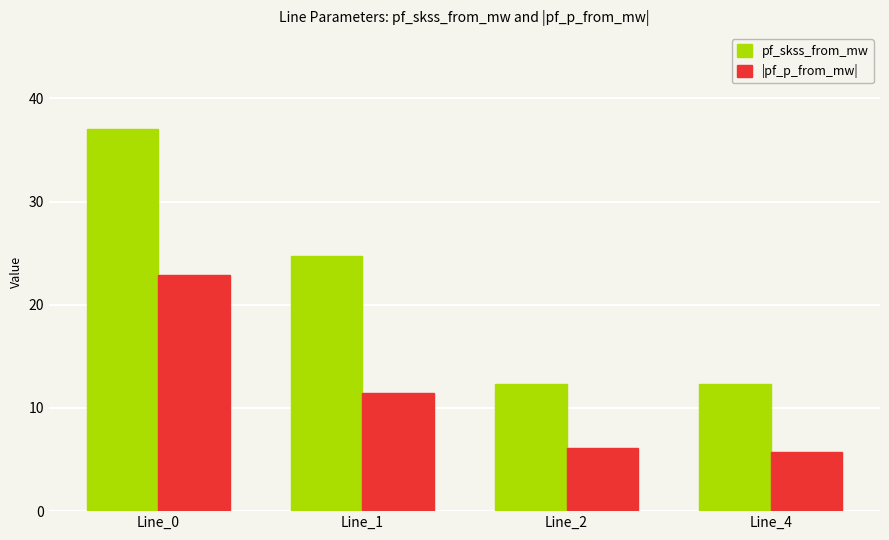

What are all the series names shown in the legend?

pf_skss_from_mw, |pf_p_from_mw|